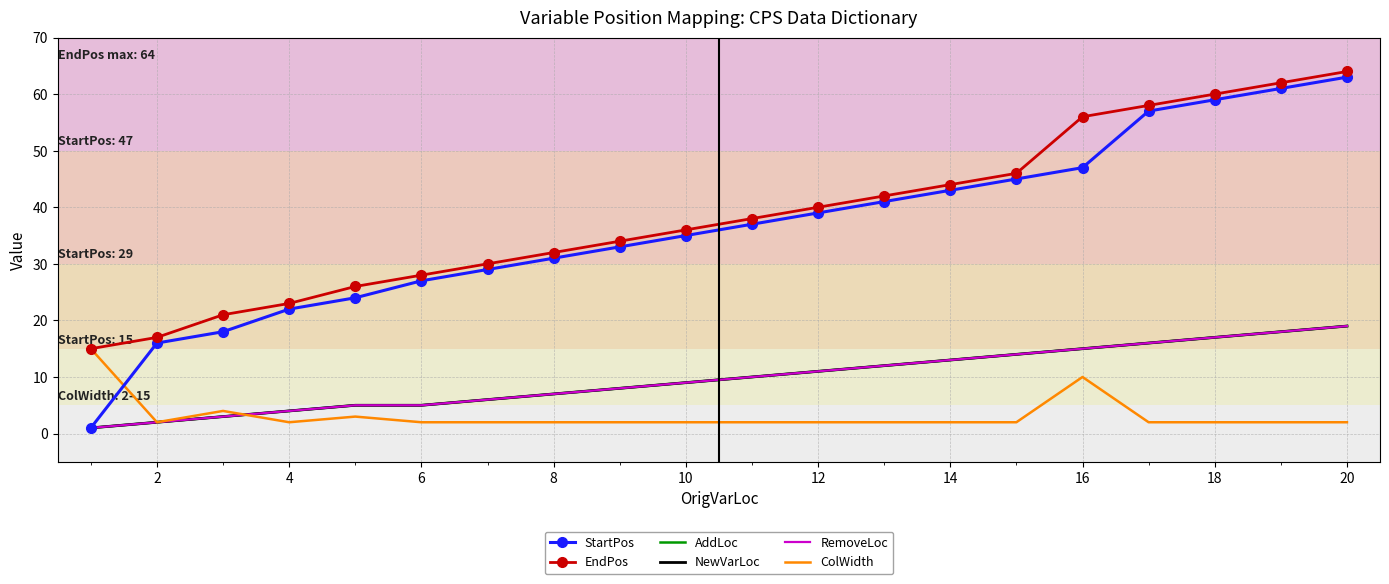

How many series are shown in this chart?

6